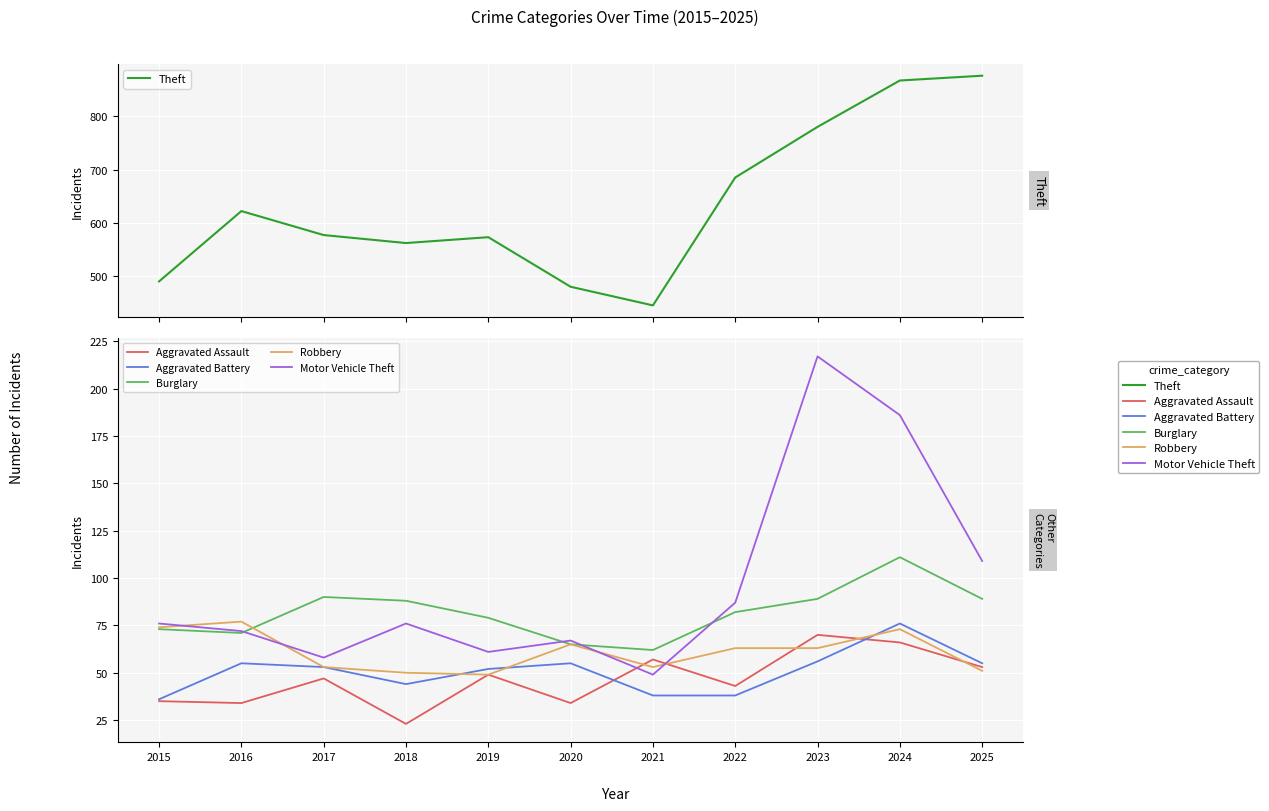

Count the number of categories in the chart.

11